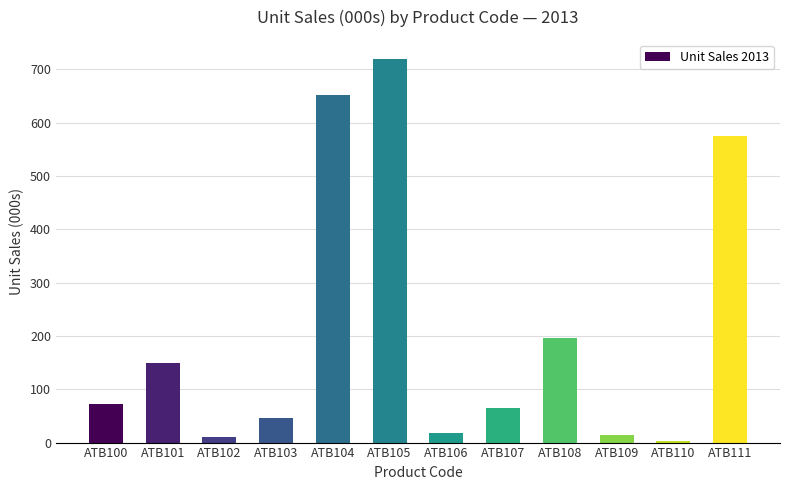

Where is the data nearest to the value 361?

ATB108